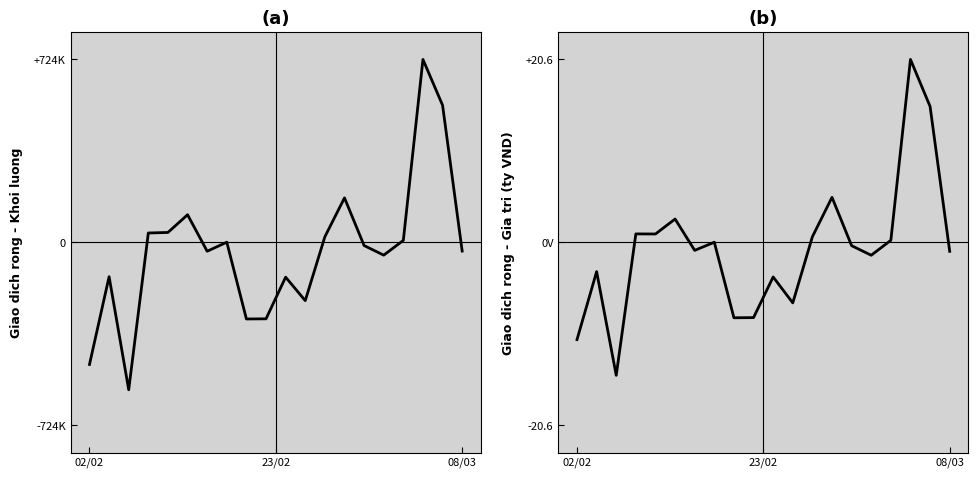

Reading left to right, list all the values displayed in this chart.

Giao dich rong - Khoi luong: -483900.0	-136200.0	-584000.0	36900.0	39100.0	109200.0	-35400.0	500.0	-303600.0	-303000.0	-138000.0	-231000.0	22000.0	176000.0	-12800.0	-50800.0	7600.0	724400.0	543100.0	-34700.0
Giao dich rong - Gia tri: -11.0	-3.3	-15.0	0.9	0.9	2.6	-0.9	0.0	-8.5	-8.5	-3.9	-6.8	0.6	5.1	-0.4	-1.5	0.2	20.6	15.3	-1.0